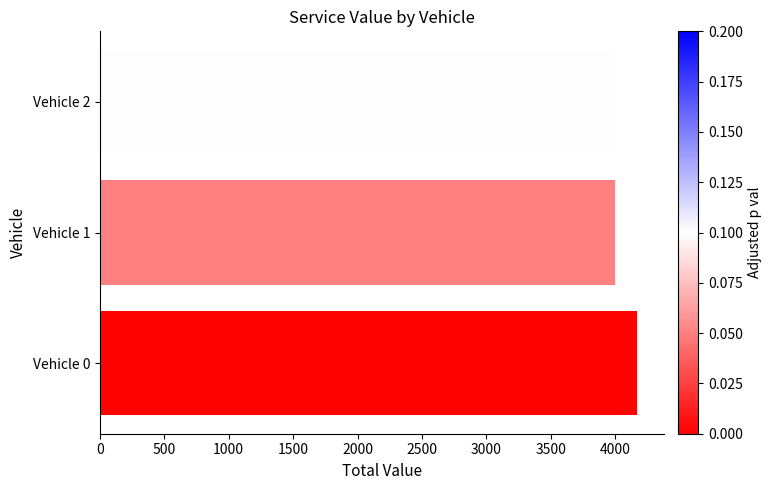

What is the ratio of the value at Vehicle 0 to the value at Vehicle 1?

1.0